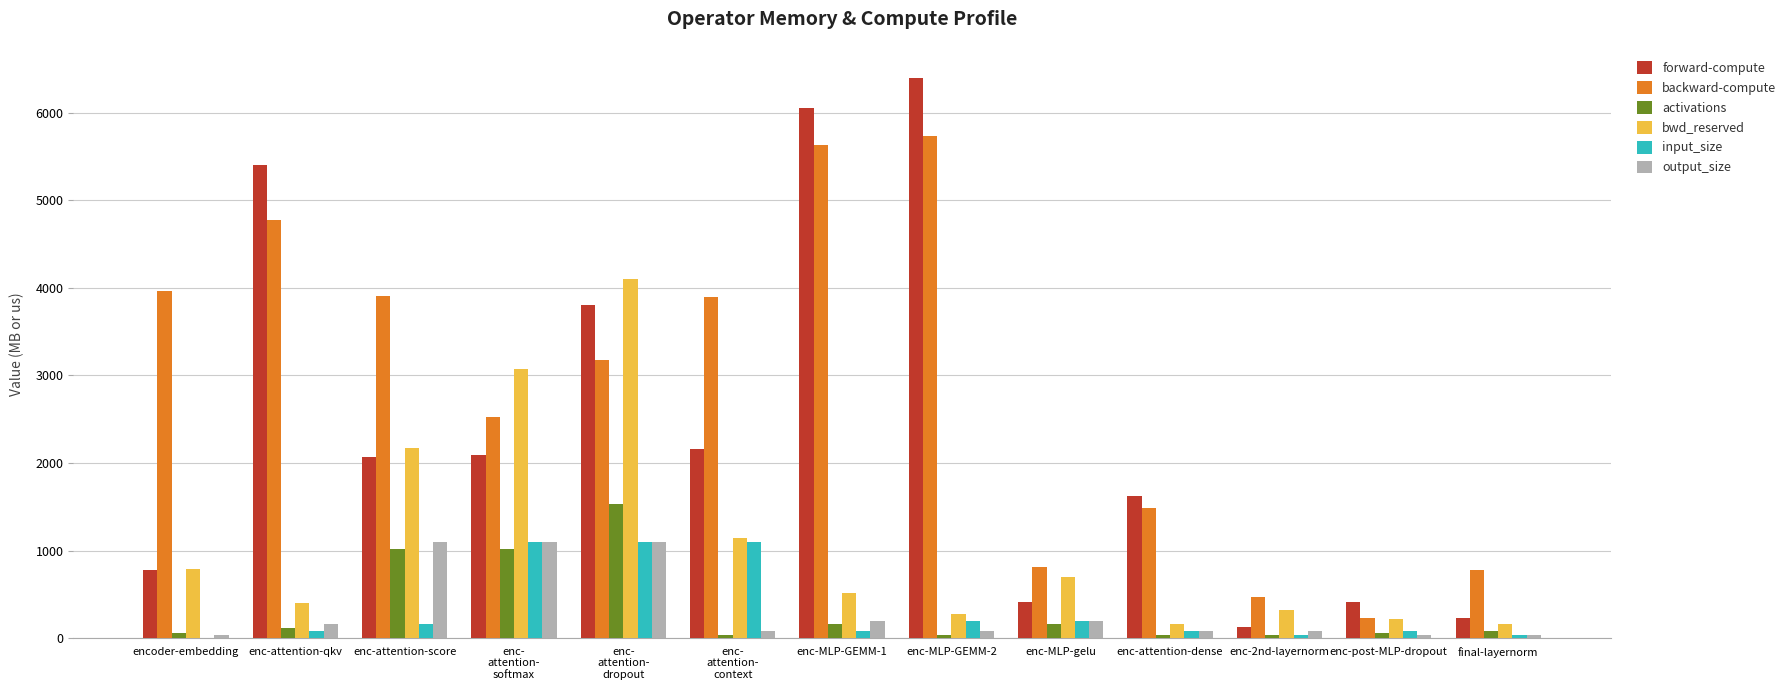

At which category does the chart reach its peak across all series?

enc-MLP-GEMM-2